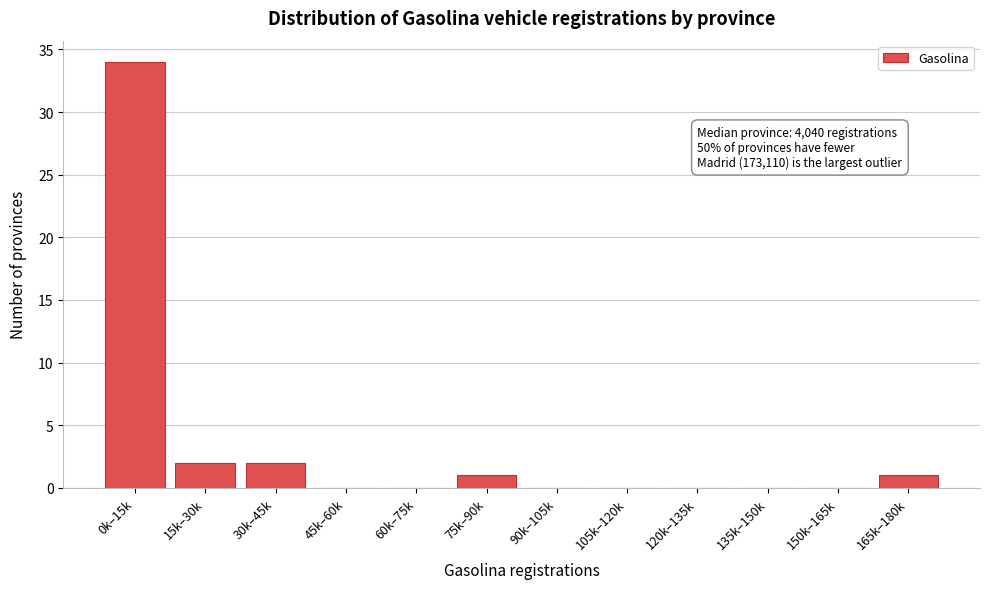

Reading left to right, transcribe all the data shown in this chart.

0k–15k=34	15k–30k=2	30k–45k=2	45k–60k=0	60k–75k=0	75k–90k=1	90k–105k=0	105k–120k=0	120k–135k=0	135k–150k=0	150k–165k=0	165k–180k=1